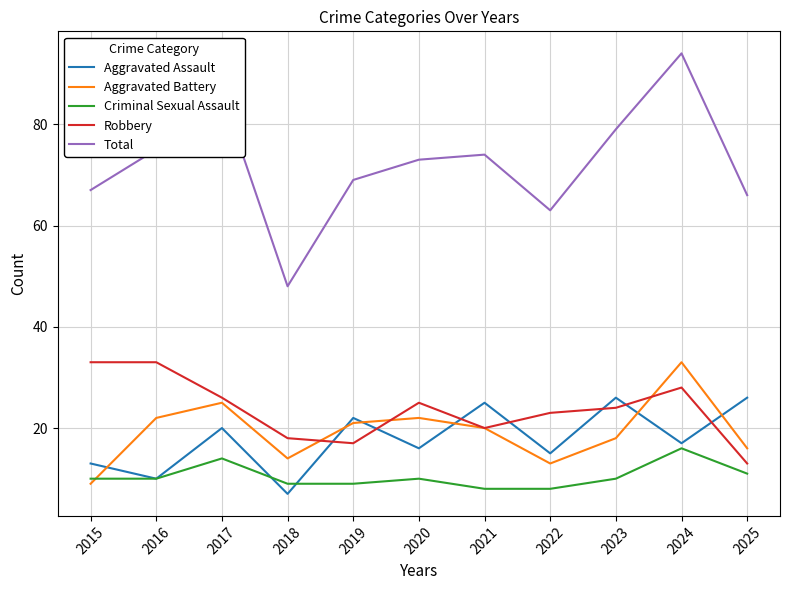

Reading left to right, list all the values displayed in this chart.

Aggravated Assault: 2015=13	2016=10	2017=20	2018=7	2019=22	2020=16	2021=25	2022=15	2023=26	2024=17	2025=26
Aggravated Battery: 2015=9	2016=22	2017=25	2018=14	2019=21	2020=22	2021=20	2022=13	2023=18	2024=33	2025=16
Criminal Sexual Assault: 2015=10	2016=10	2017=14	2018=9	2019=9	2020=10	2021=8	2022=8	2023=10	2024=16	2025=11
Robbery: 2015=33	2016=33	2017=26	2018=18	2019=17	2020=25	2021=20	2022=23	2023=24	2024=28	2025=13
Total: 2015=67	2016=75	2017=86	2018=48	2019=69	2020=73	2021=74	2022=63	2023=79	2024=94	2025=66